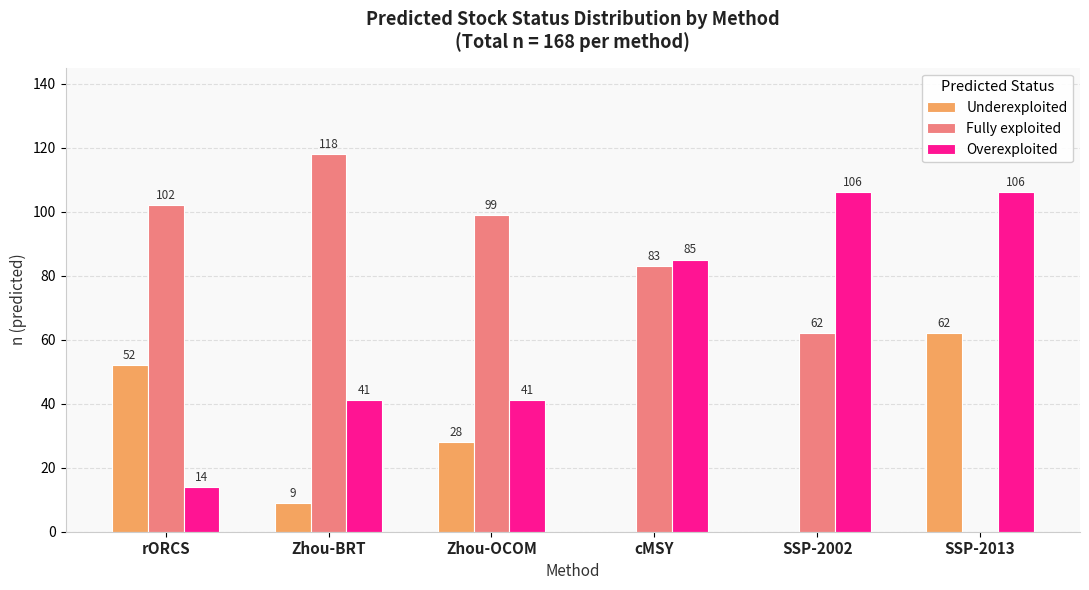

Is the value of Fully exploited at cMSY greater than the value of Overexploited at rORCS?

Yes